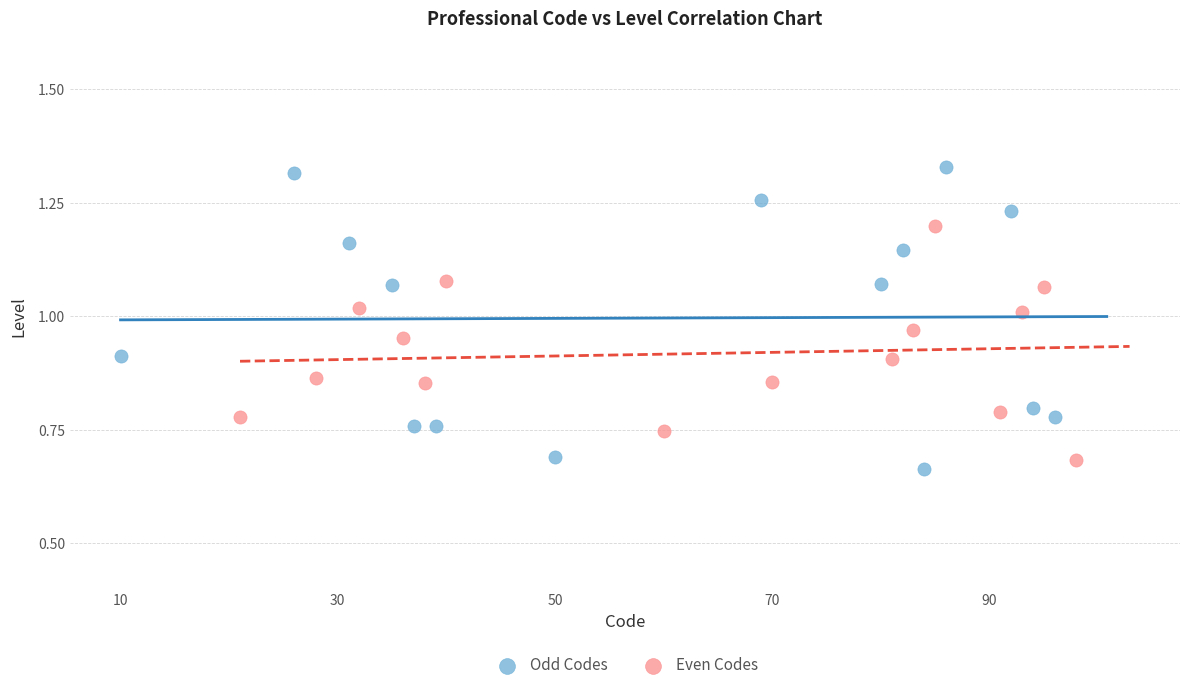

Which series has the largest Y range (max minus min)?

Odd Codes